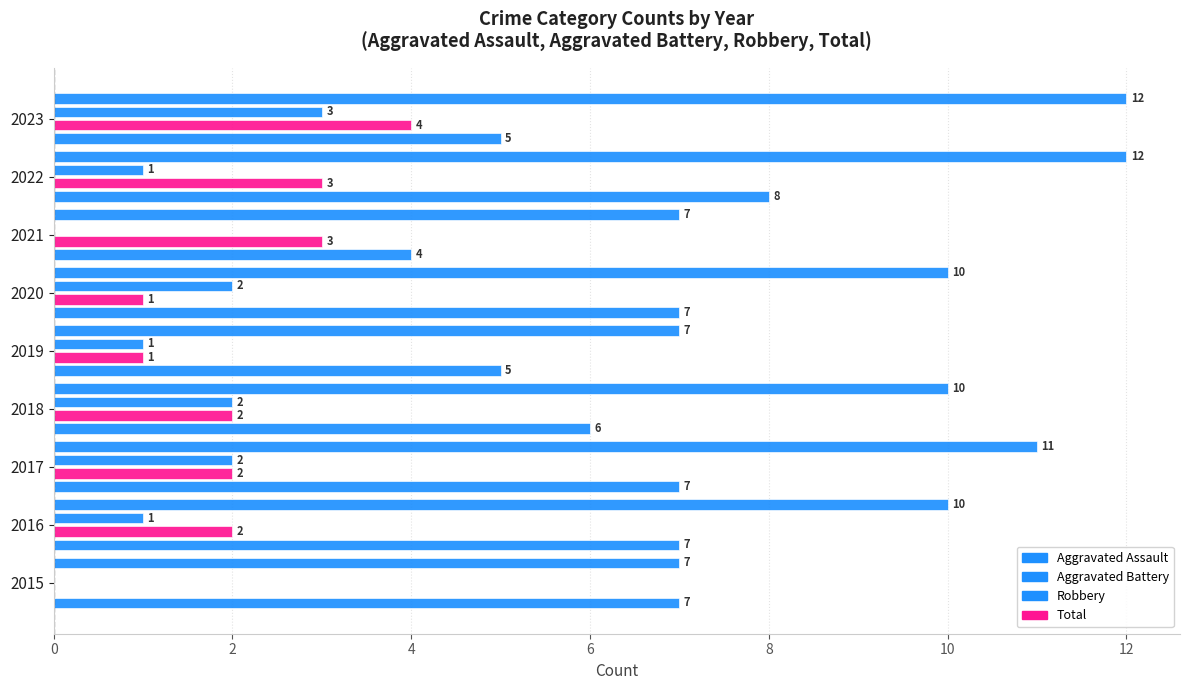

How many positive values does the Aggravated Assault series have?

7